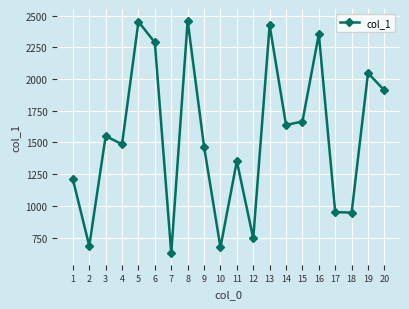

What is the greatest value displayed?

2460